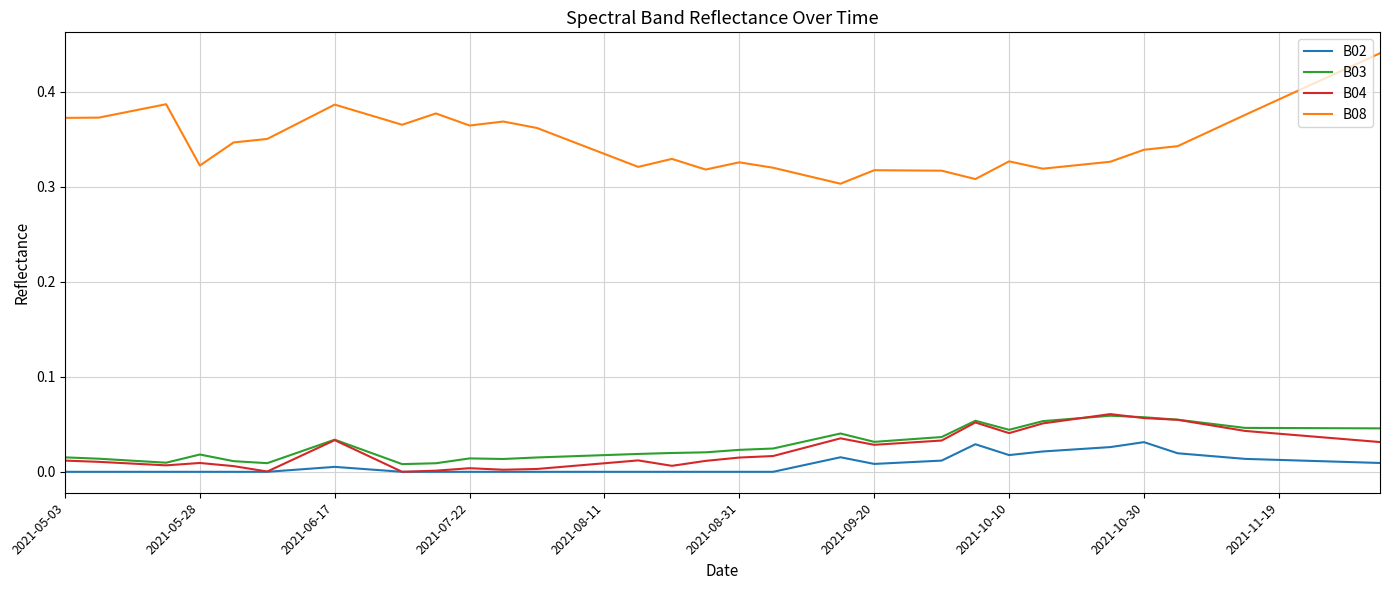

True or false: B02 and B08 cross at least once.

False